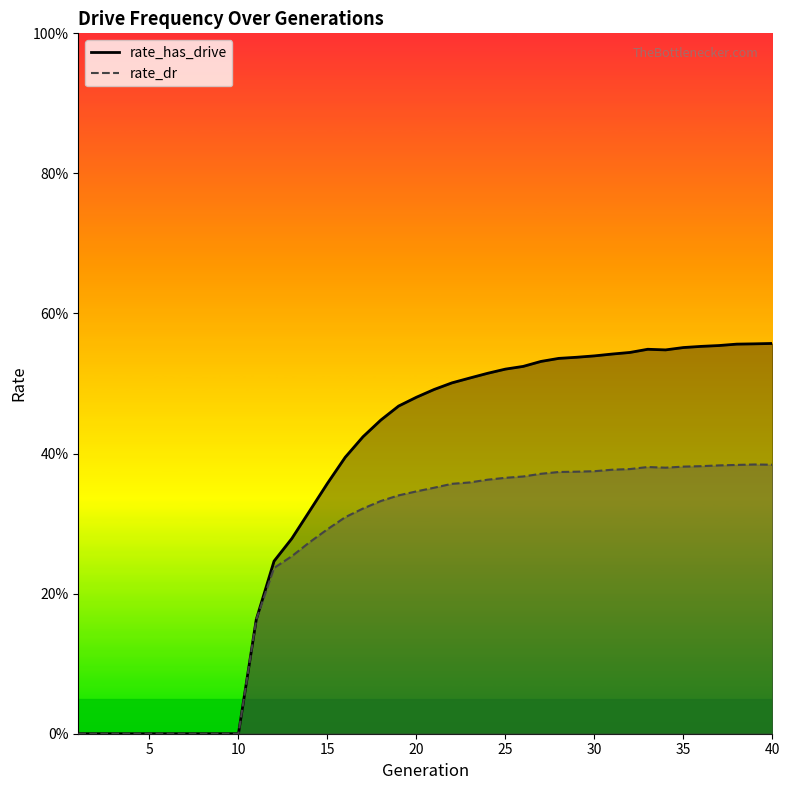

Is it true that rate_dr equals 0.5 at 21?

False